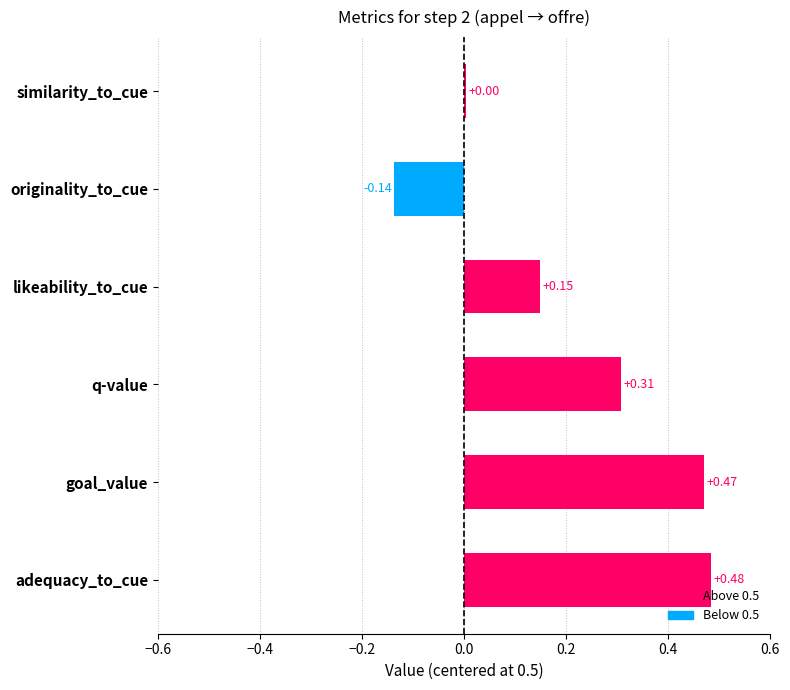

Where is the data nearest to the value 0?

similarity_to_cue